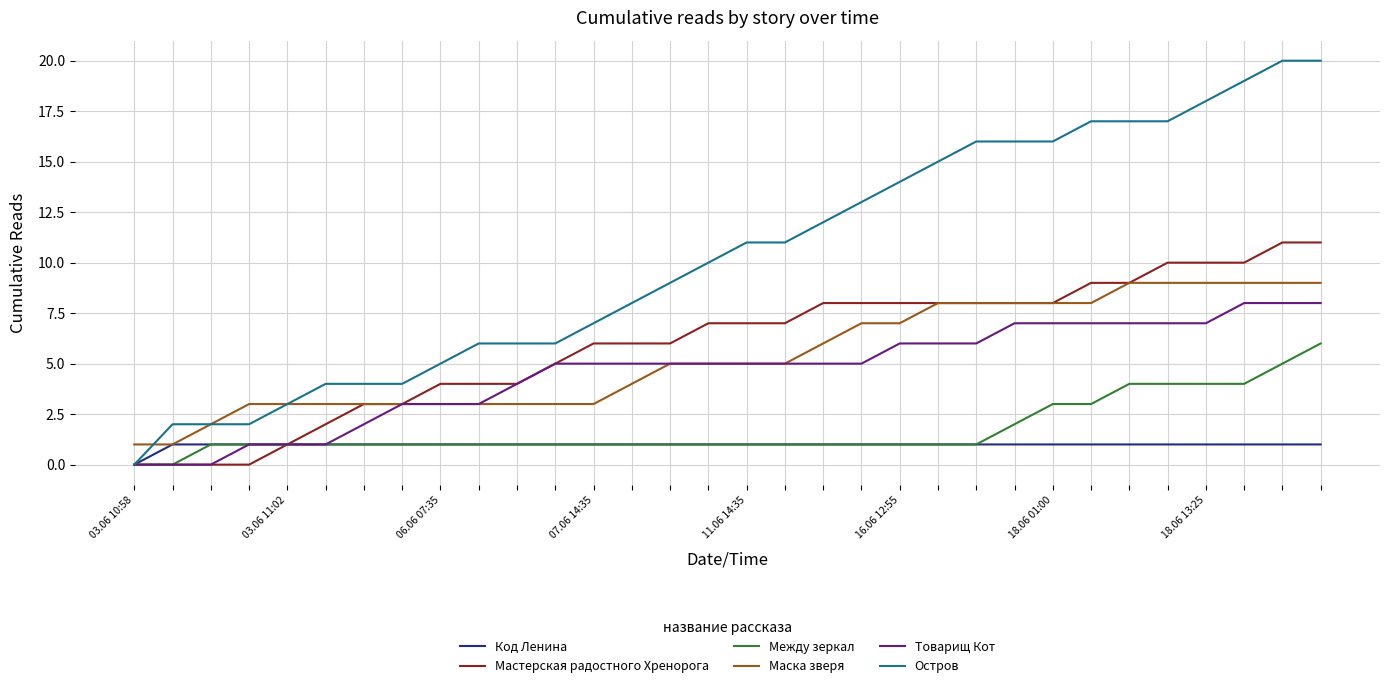

True or false: Маска зверя and Между зеркал cross at least once.

False